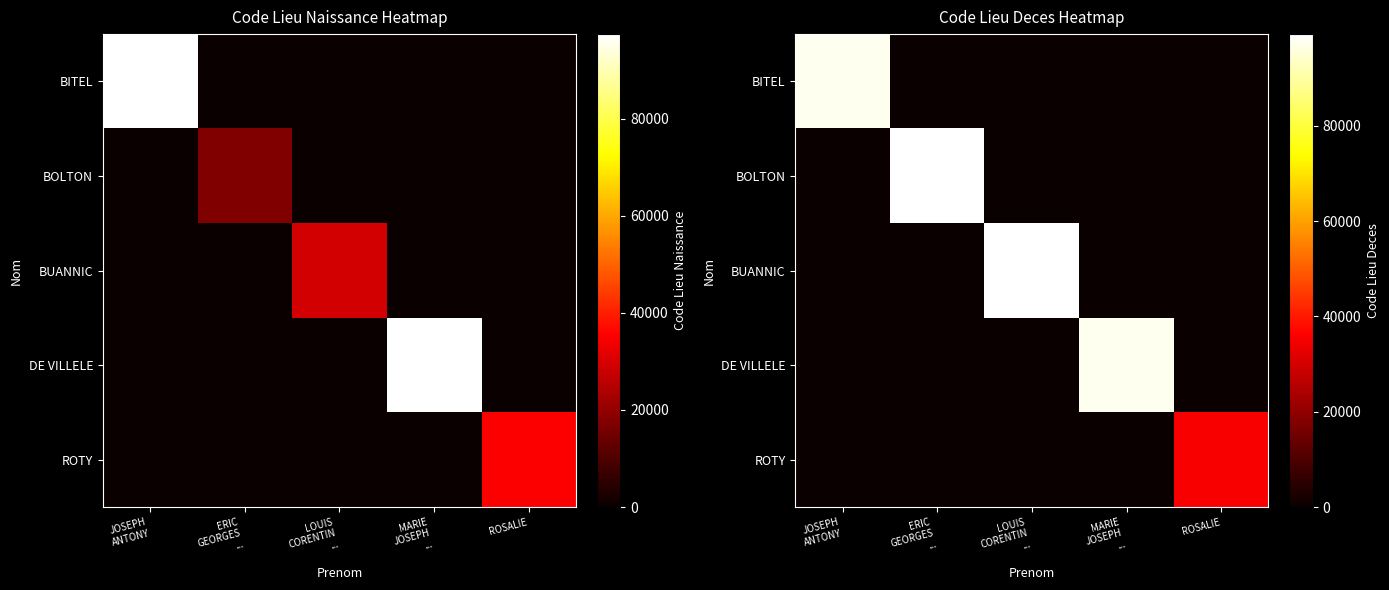

List the series in order of their peak value, lowest first.

ROTY, BITEL, DE VILLELE, BOLTON, BUANNIC